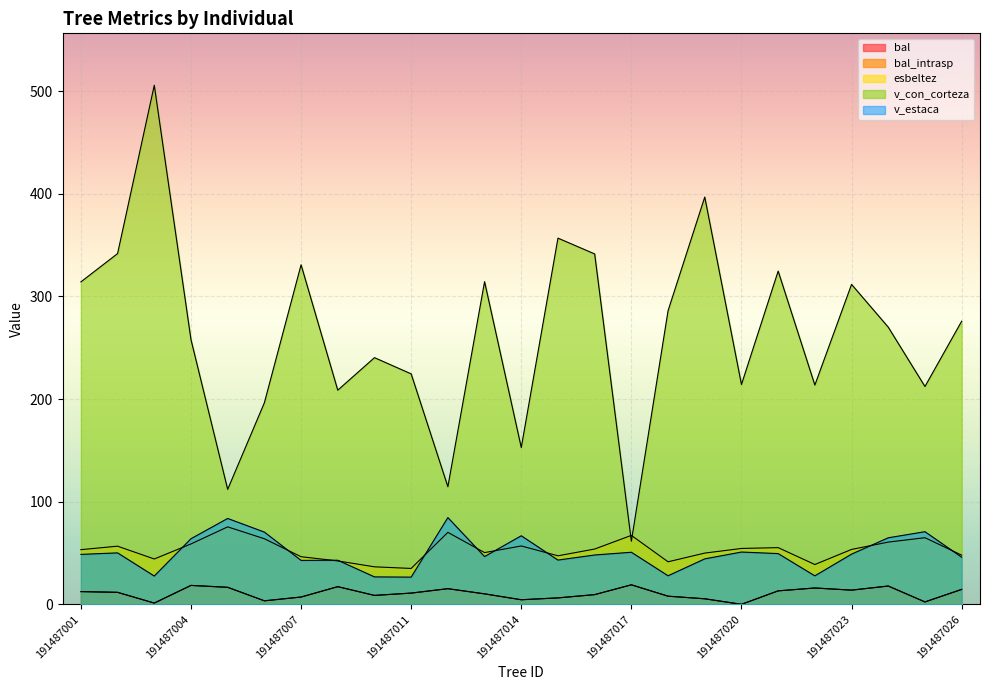

At which category does the chart reach its minimum across all series?

191487020